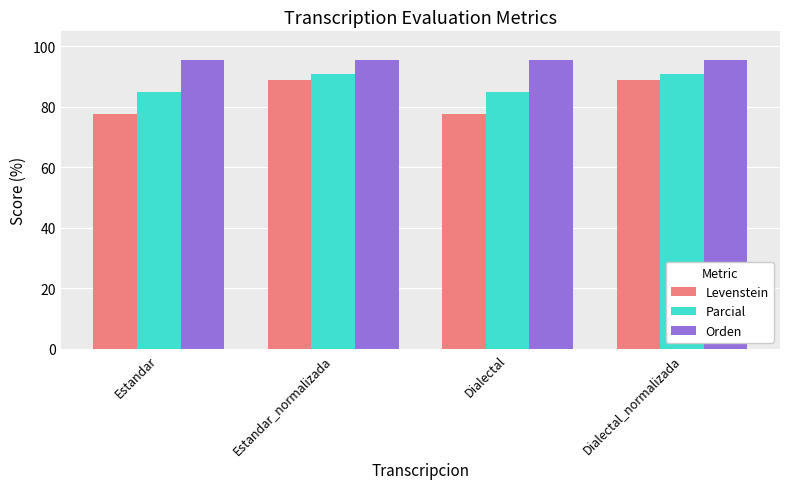

What is the label of the 2nd bar from the right?

Dialectal